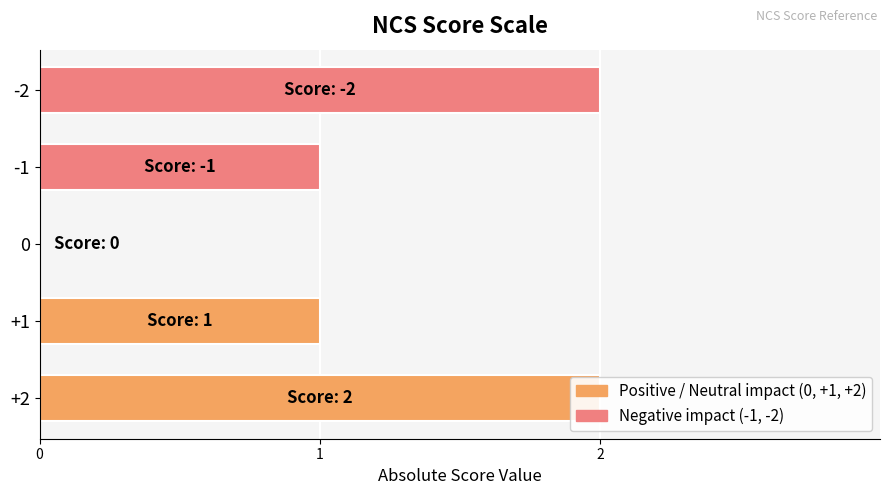

How many negative values are there?

2